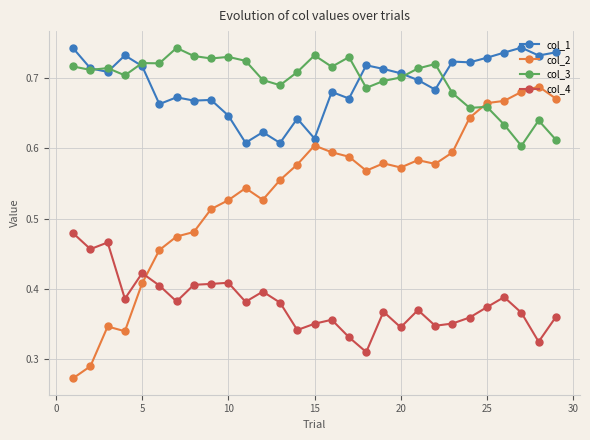

Which series has the largest range (max minus min)?

col_2